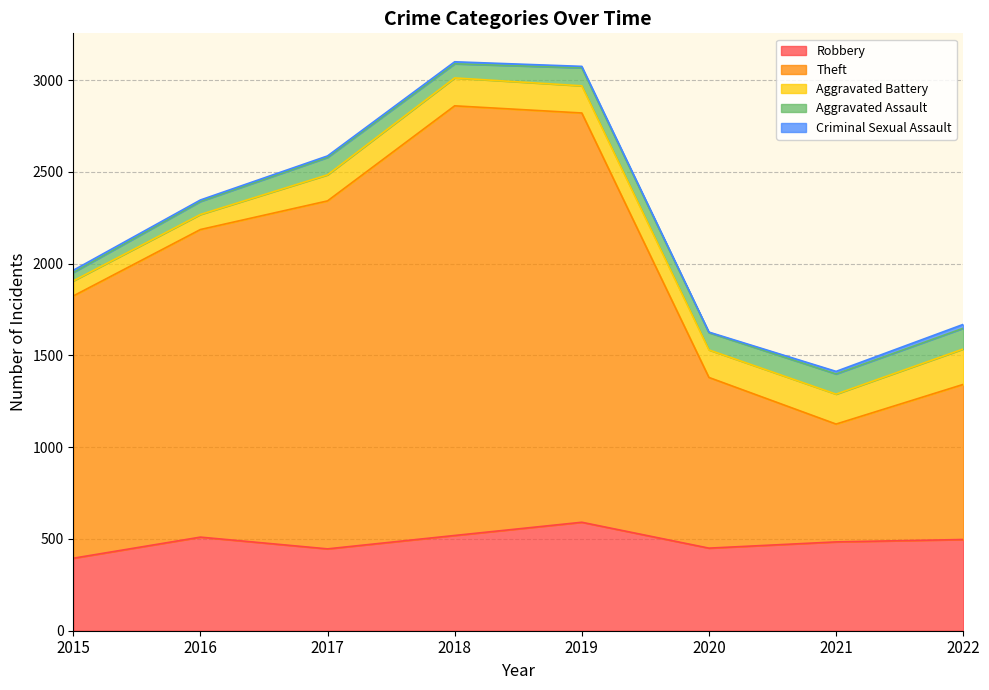

True or false: Theft and Aggravated Battery intersect in this chart.

False